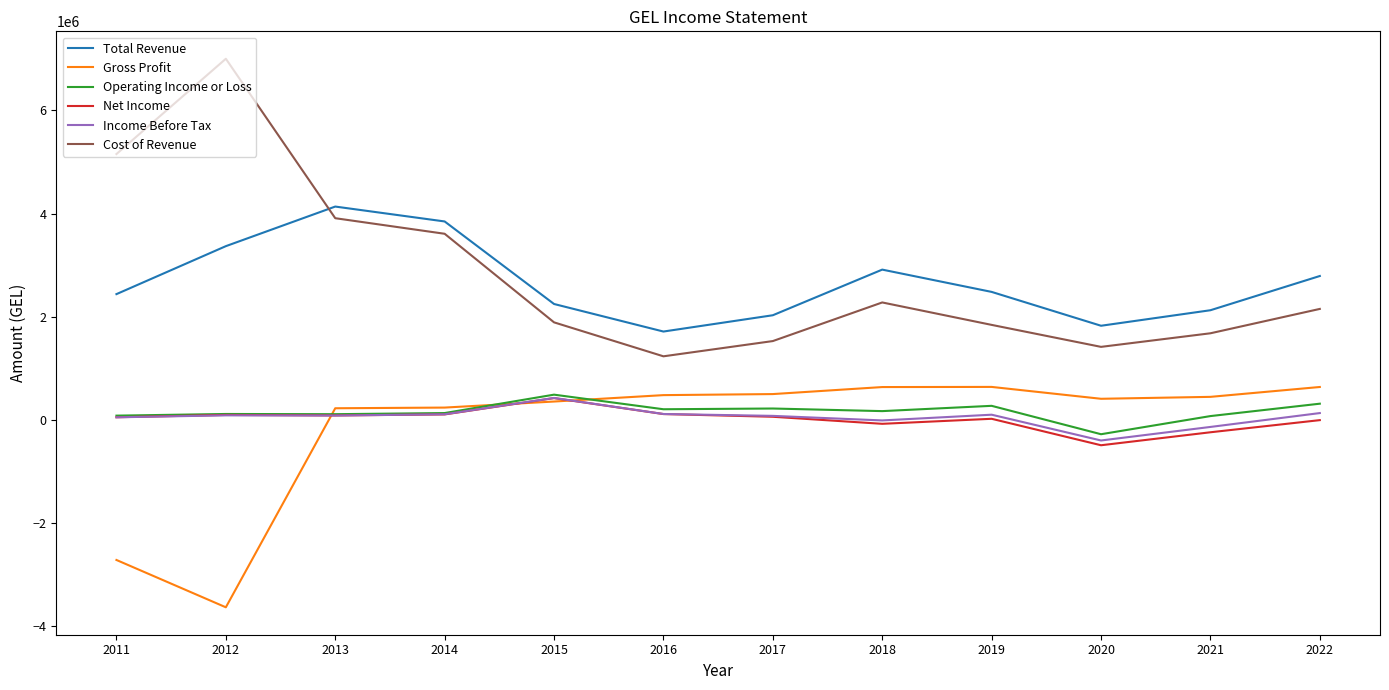

In Net Income, how many points are lower than both neighbors (excluding endpoints)?

3